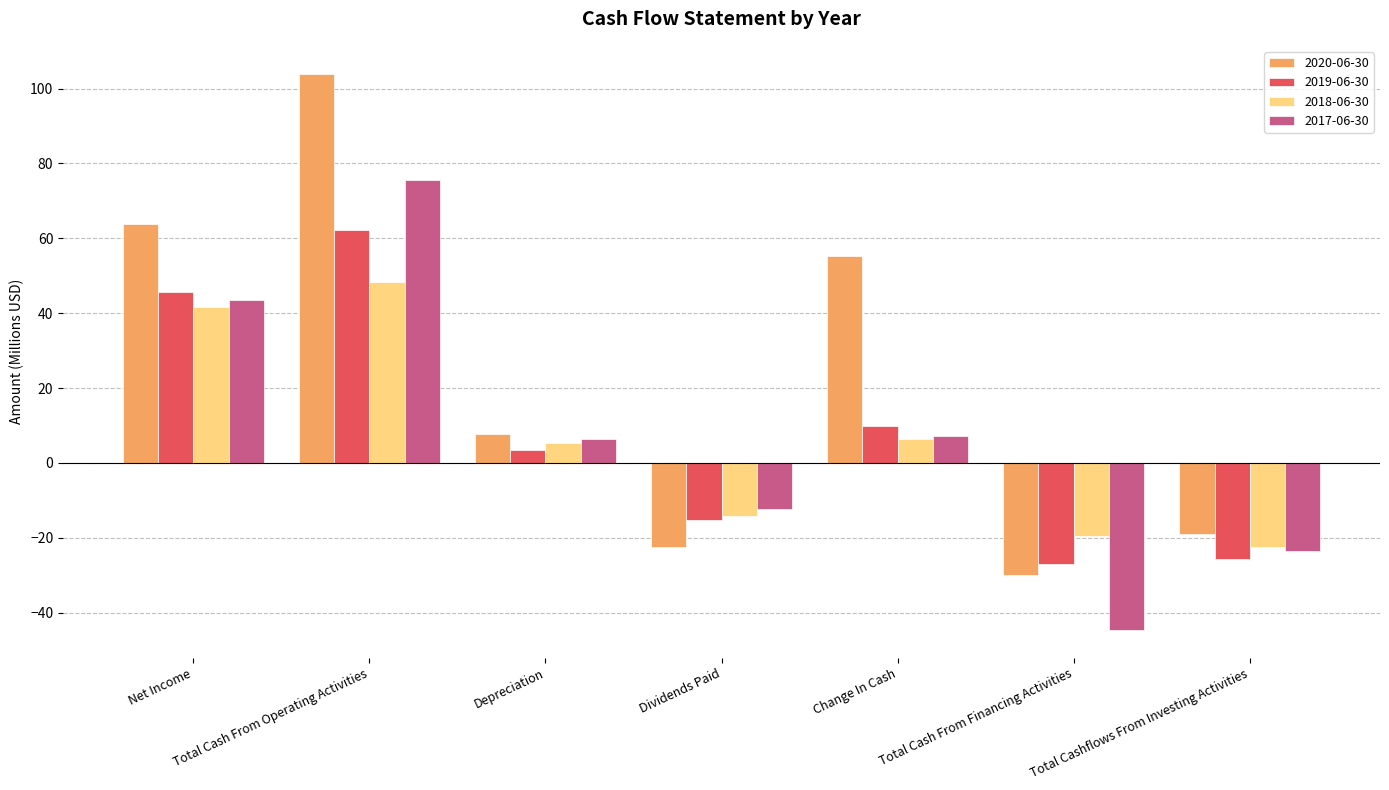

What is the label of the 1st bar from the right?

Total Cashflows From Investing Activities